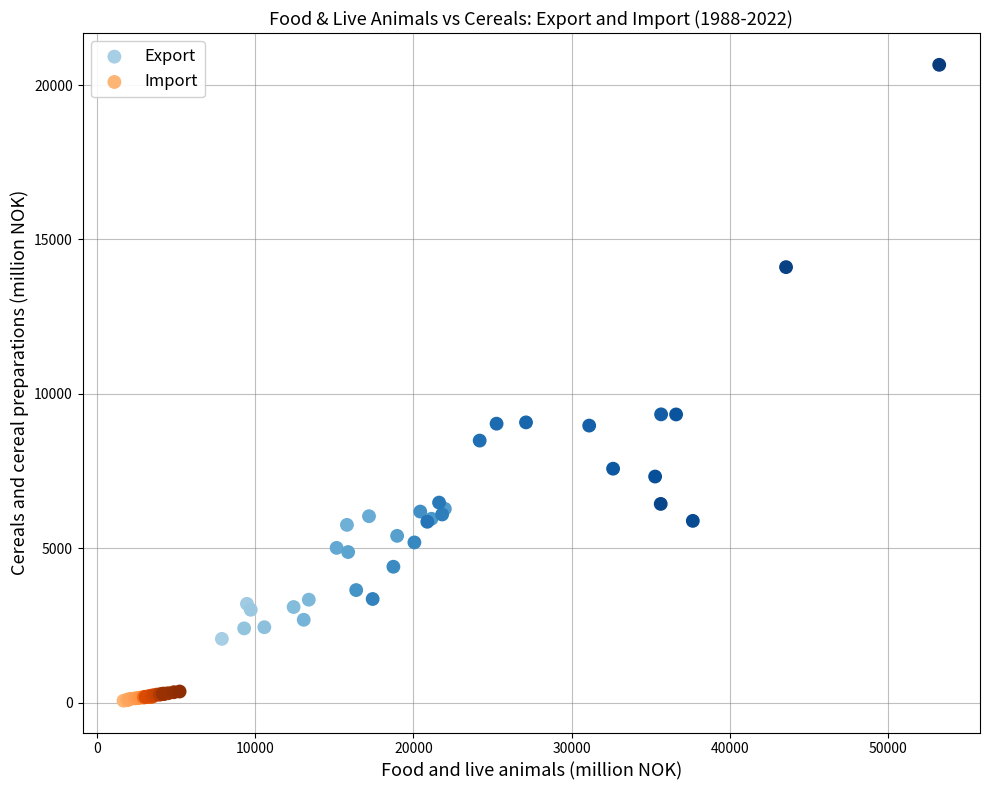

Which series has the largest Y range (max minus min)?

Export